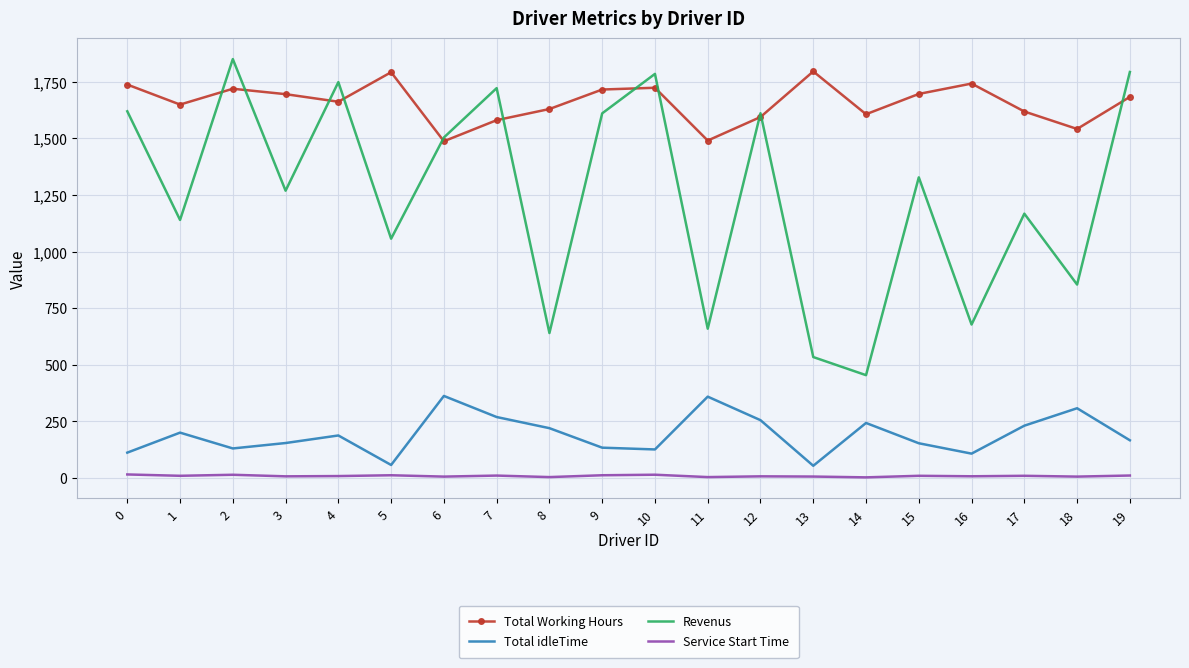

Which series has the widest spread of values?

Revenus